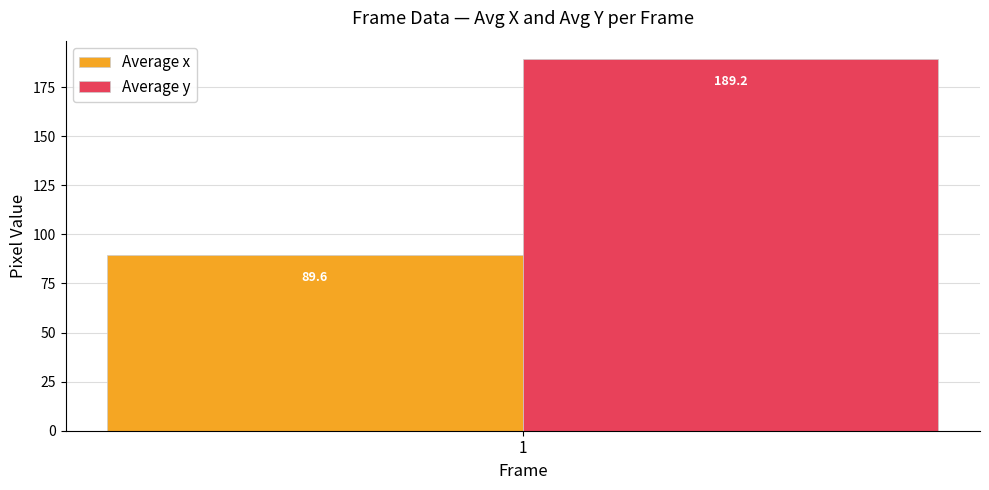

List the labels in order of Average y value, smallest first.

1